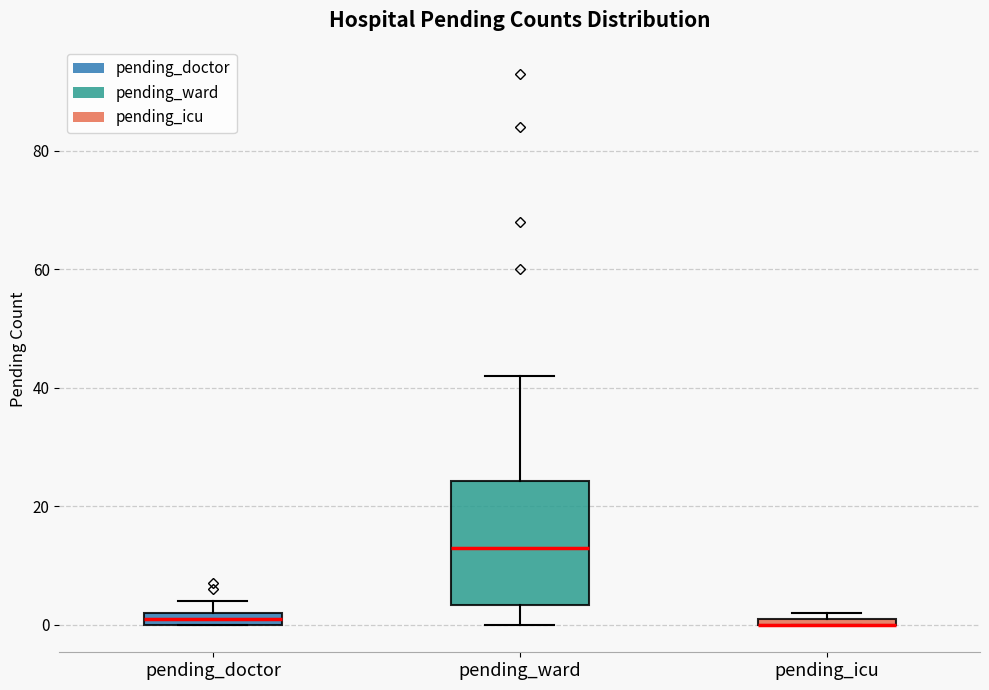

Where is the lower edge of the box for pending_doctor on the y-axis? The values are not printed on the chart, so give them approximately, as read against the axis.

0